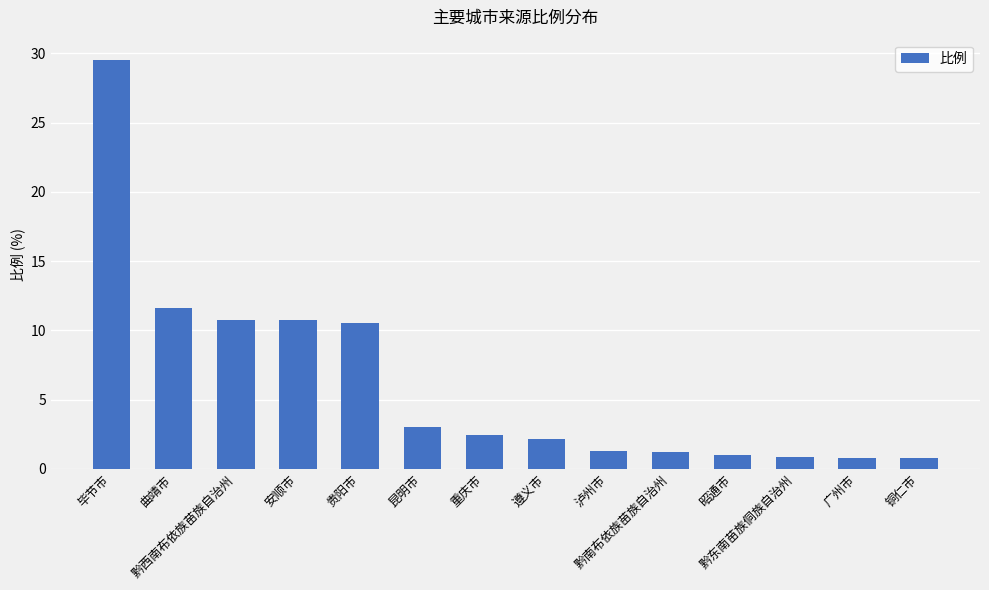

The chart shows a value of 51.2 at 毕节市. True or false?

False